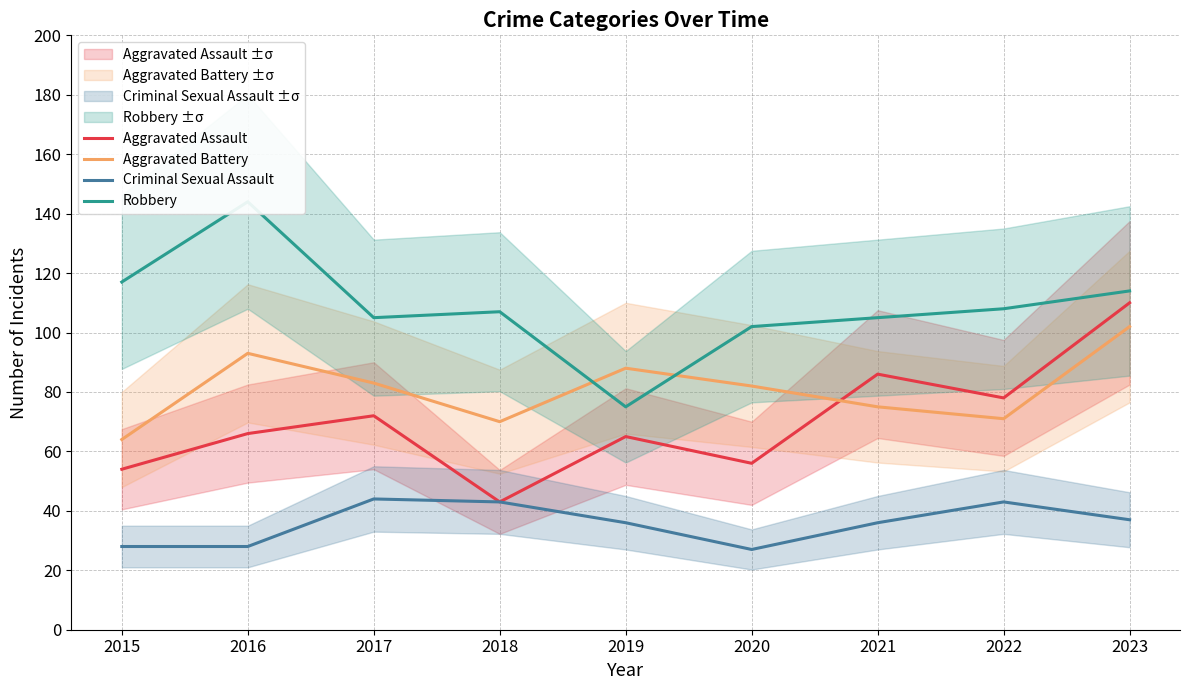

How many interior local peaks does the Aggravated Battery series have?

2